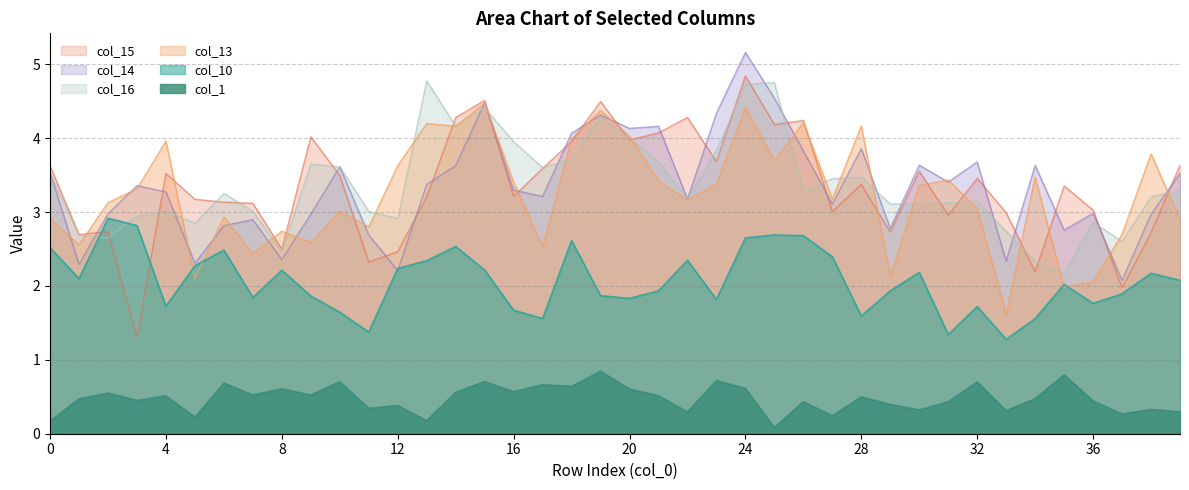

List the labels in order of col_10 value, smallest first.

33, 31, 11, 34, 17, 28, 10, 16, 32, 4, 36, 23, 20, 7, 9, 19, 37, 21, 29, 35, 39, 1, 38, 30, 8, 15, 12, 5, 13, 22, 27, 6, 0, 14, 18, 24, 26, 25, 3, 2